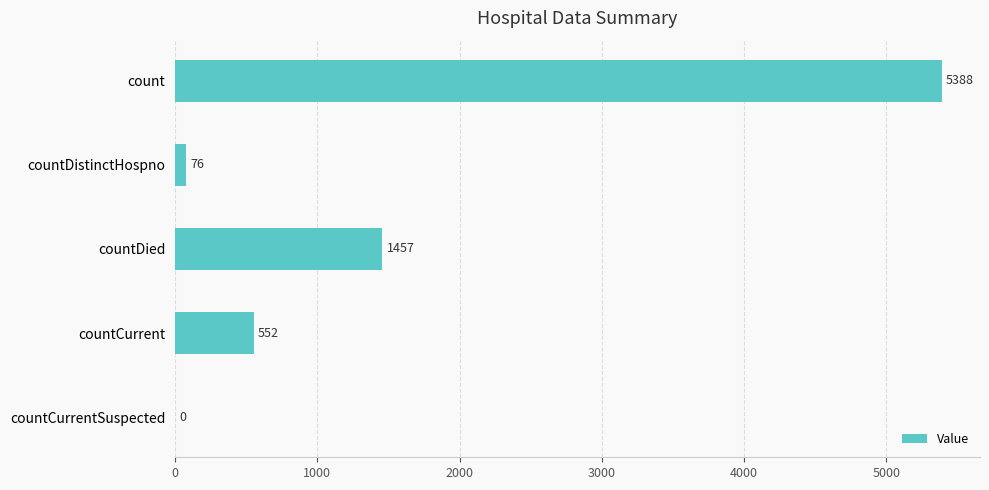

Between countDied and count, which is larger?

count